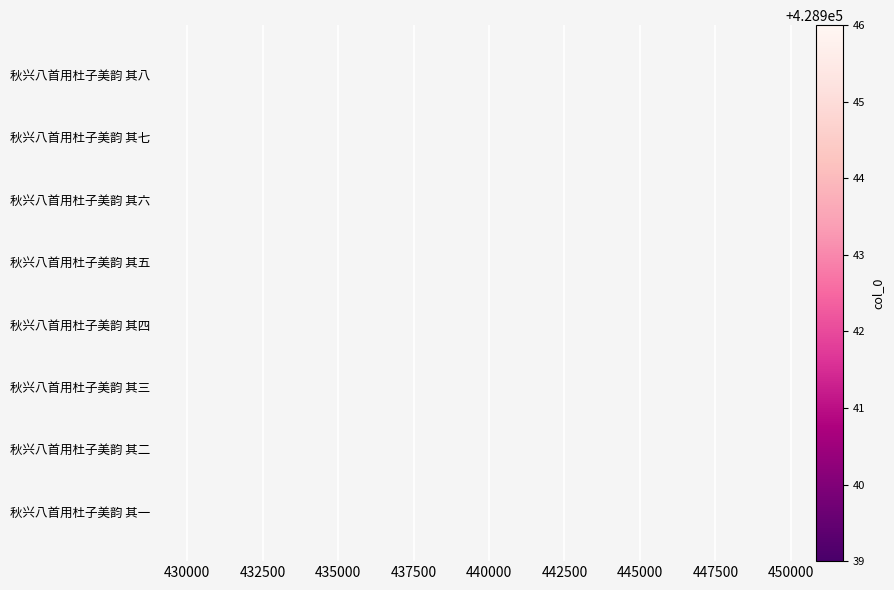

What is the greatest value displayed?

428946